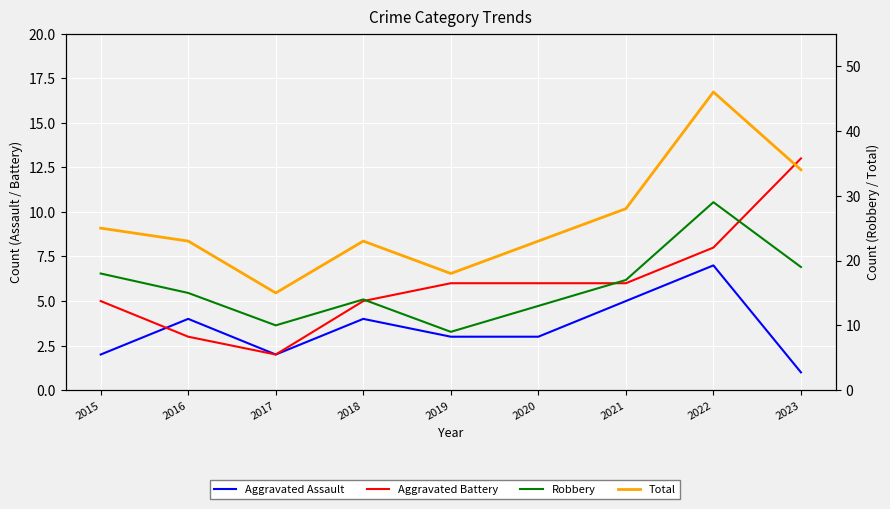

True or false: Aggravated Battery and Aggravated Assault cross at least once.

True